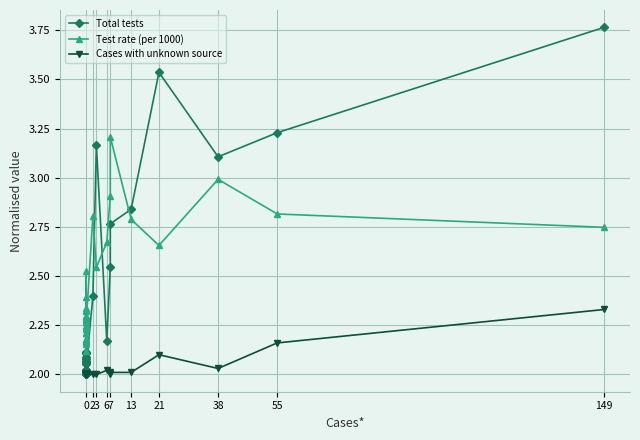

Which series has the widest spread of values?

Total tests